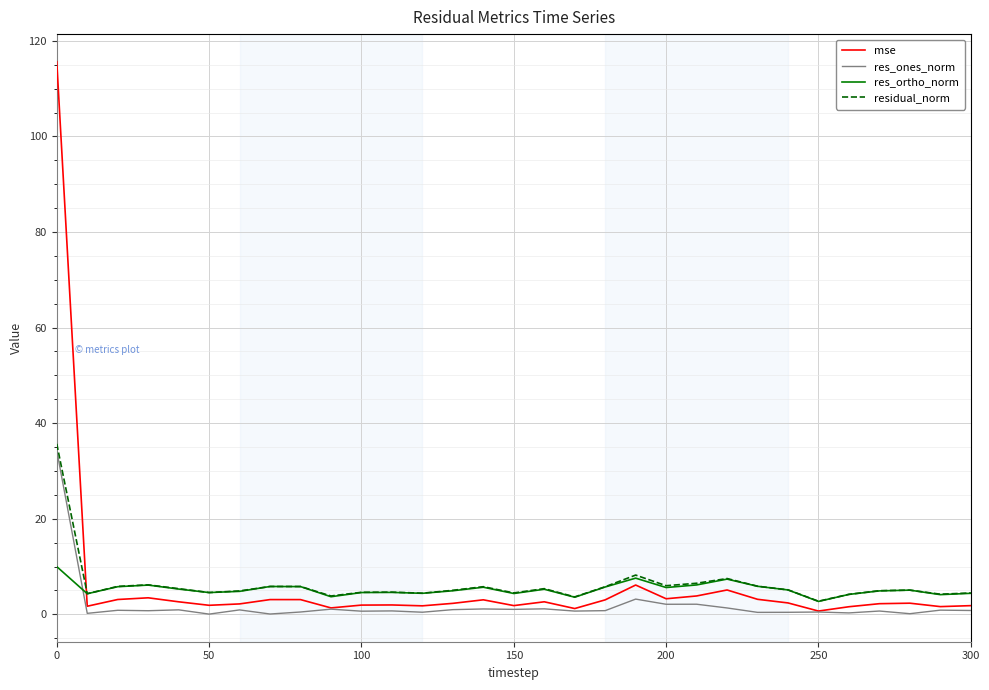

What is the maximum value for res_ortho_norm?

10.0